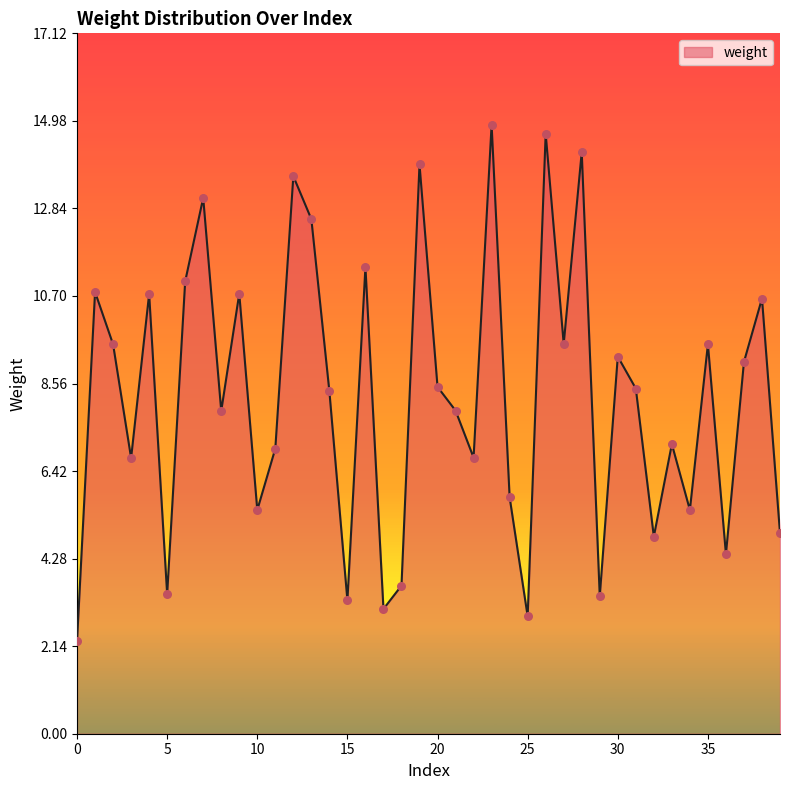

What is the difference between the maximum and minimum values?

12.6